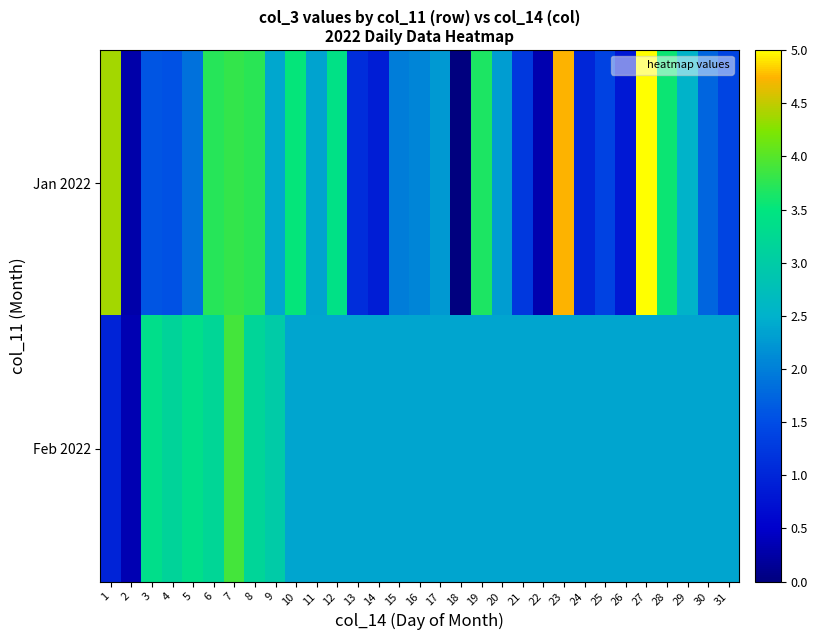

List the series in order of their peak value, highest first.

Jan 2022, Feb 2022